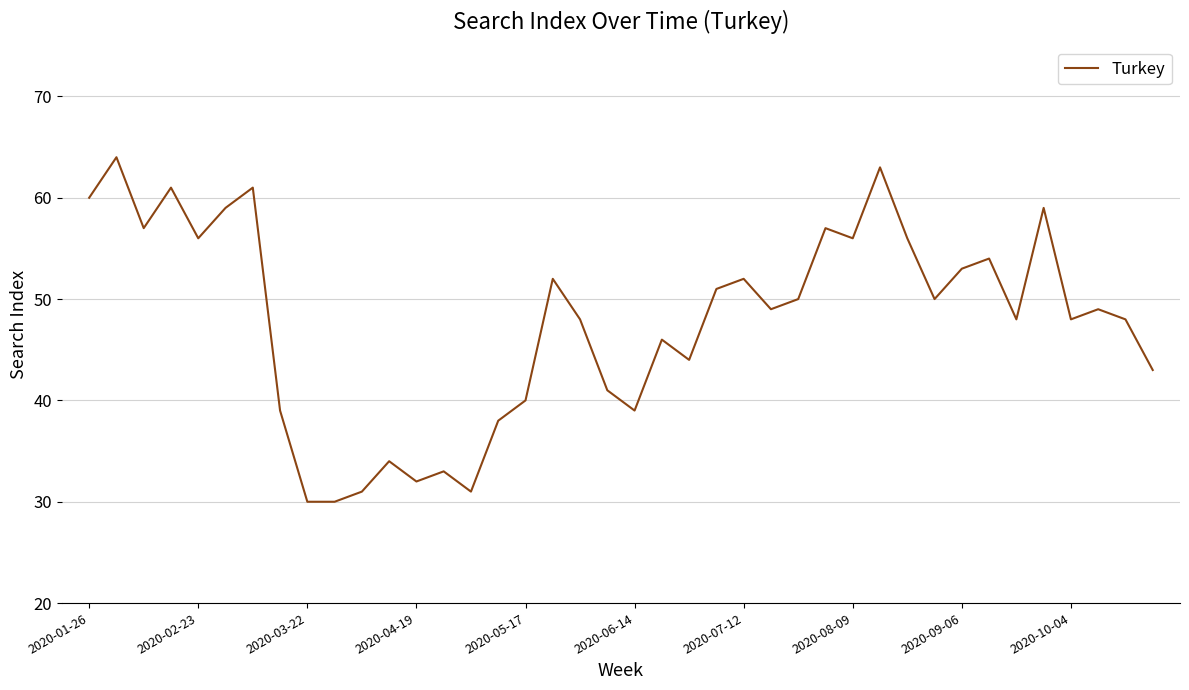

What is the maximum value shown in the chart?

64